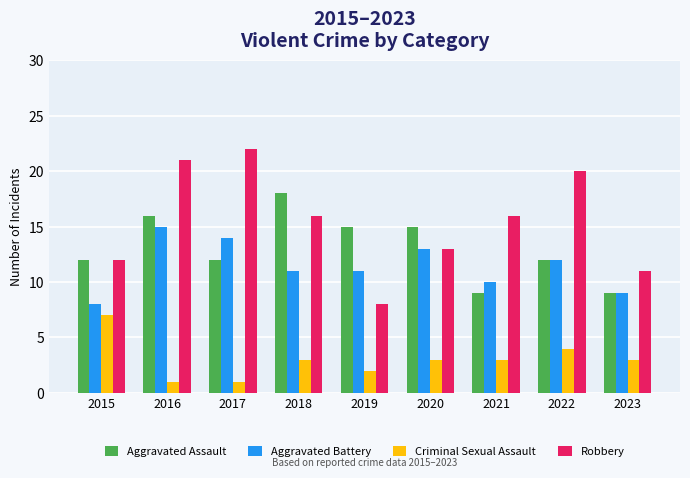

How many data points in Robbery are less than 16?

4